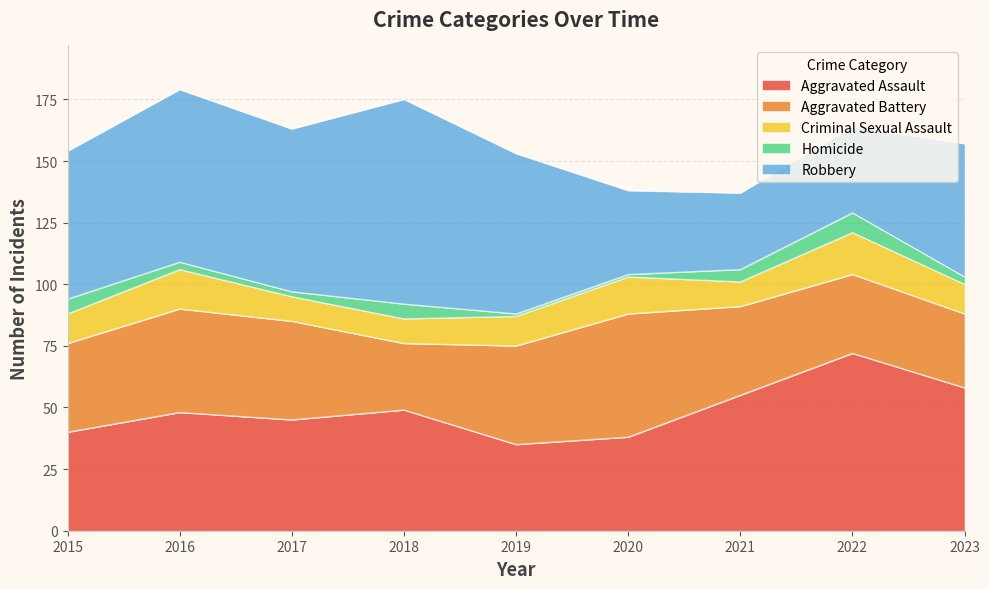

What are all the series names shown in the legend?

Aggravated Assault, Aggravated Battery, Criminal Sexual Assault, Homicide, Robbery